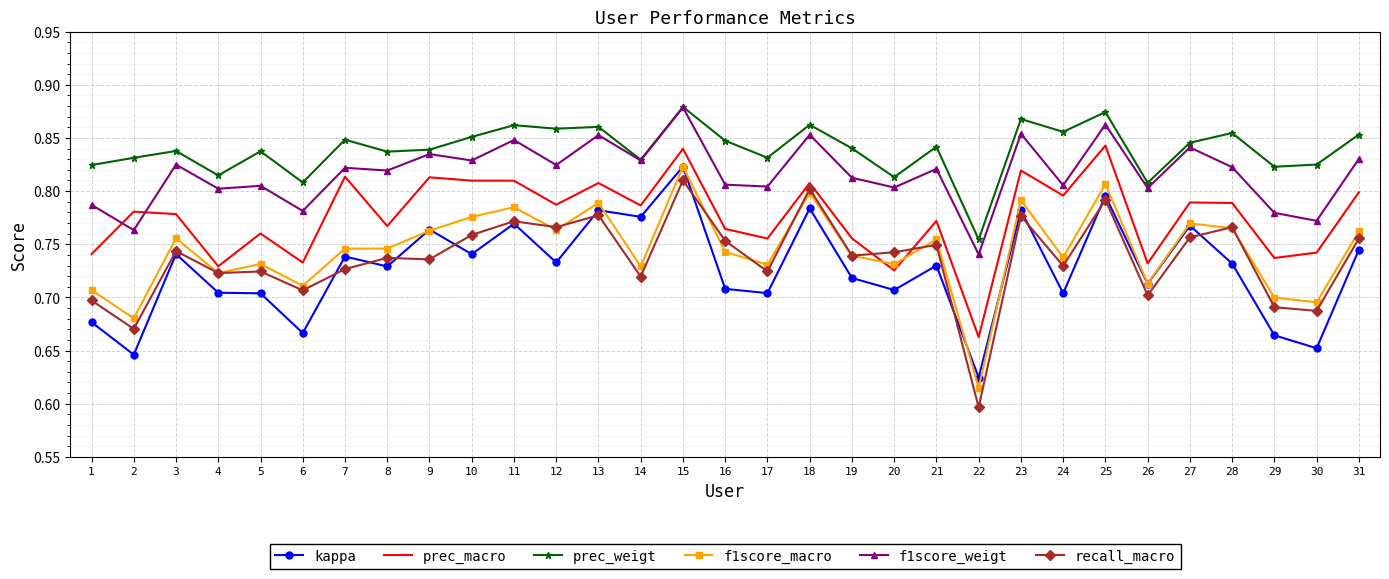

True or false: prec_weigt and f1score_macro intersect in this chart.

False